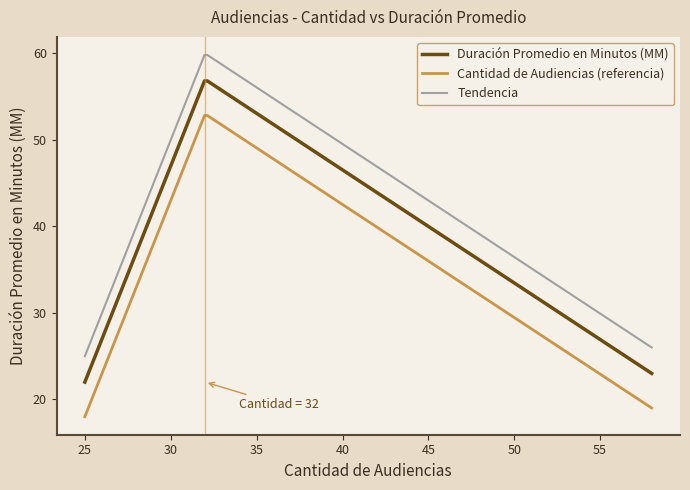

Rank the series by their maximum value, from highest to lowest.

Tendencia, Duración Promedio en Minutos (MM), Cantidad de Audiencias (referencia)